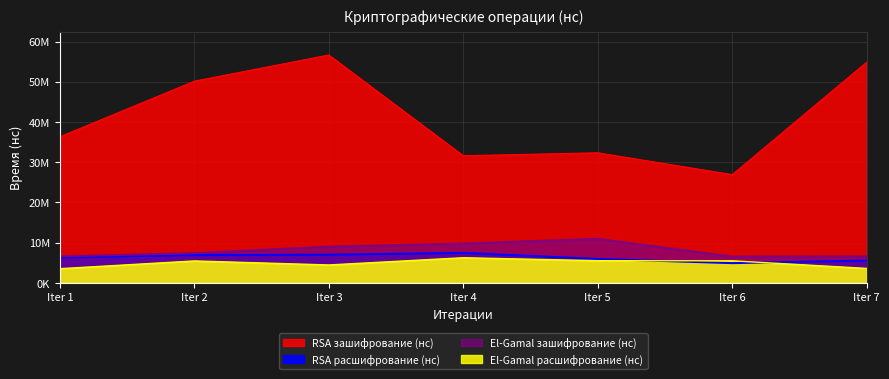

True or false: El-Gamal зашифрование (нс) and El-Gamal расшифрование (нс) intersect in this chart.

False